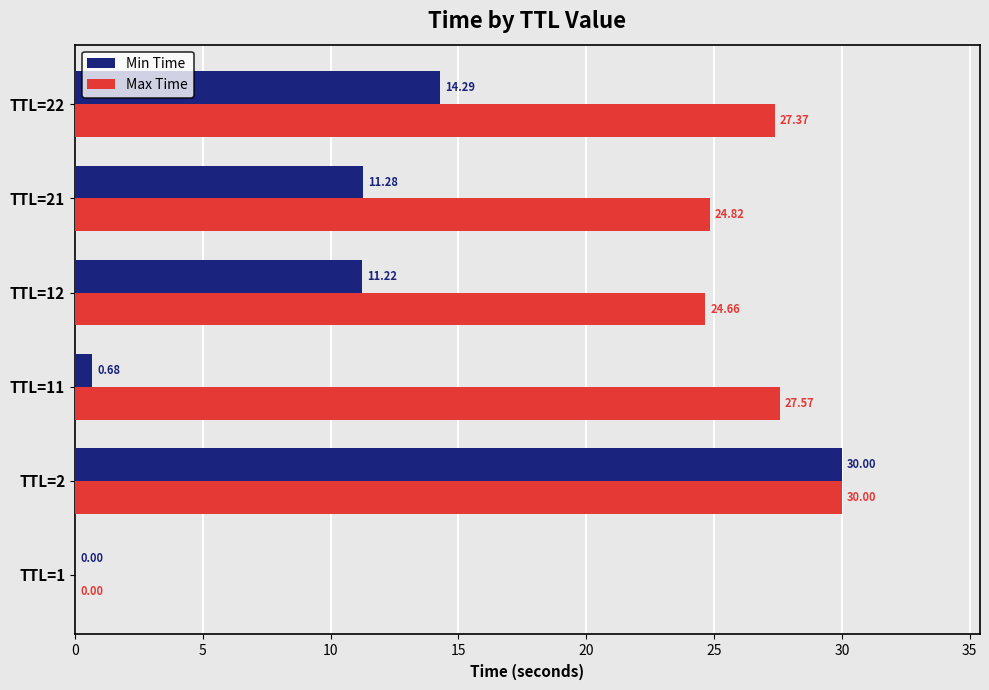

How many categories are shown in the chart?

6